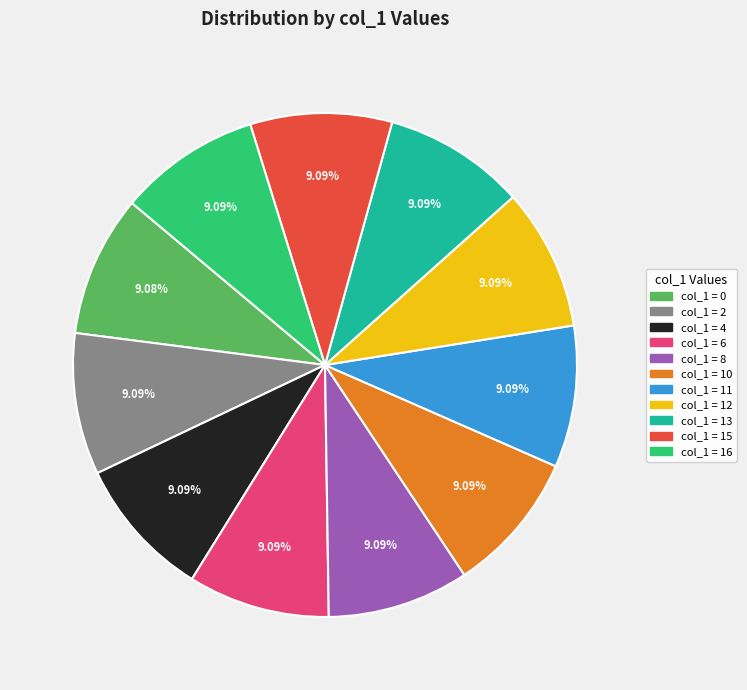

Does any single category account for the majority?

No